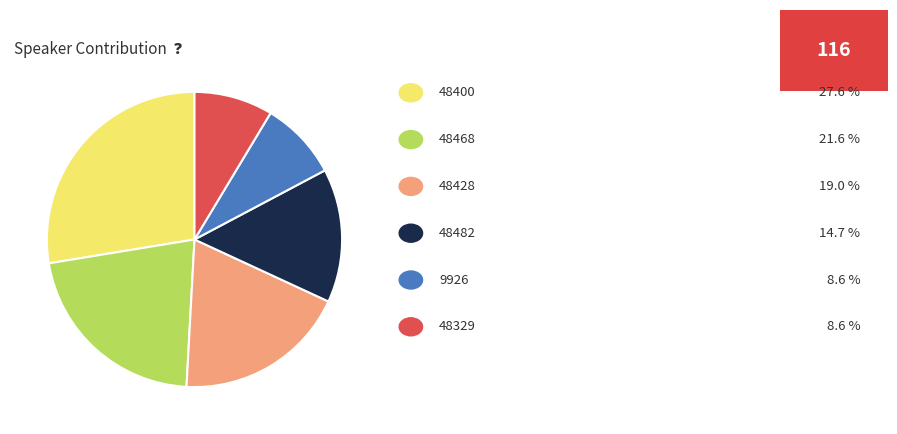

Count the number of slices in the pie.

6